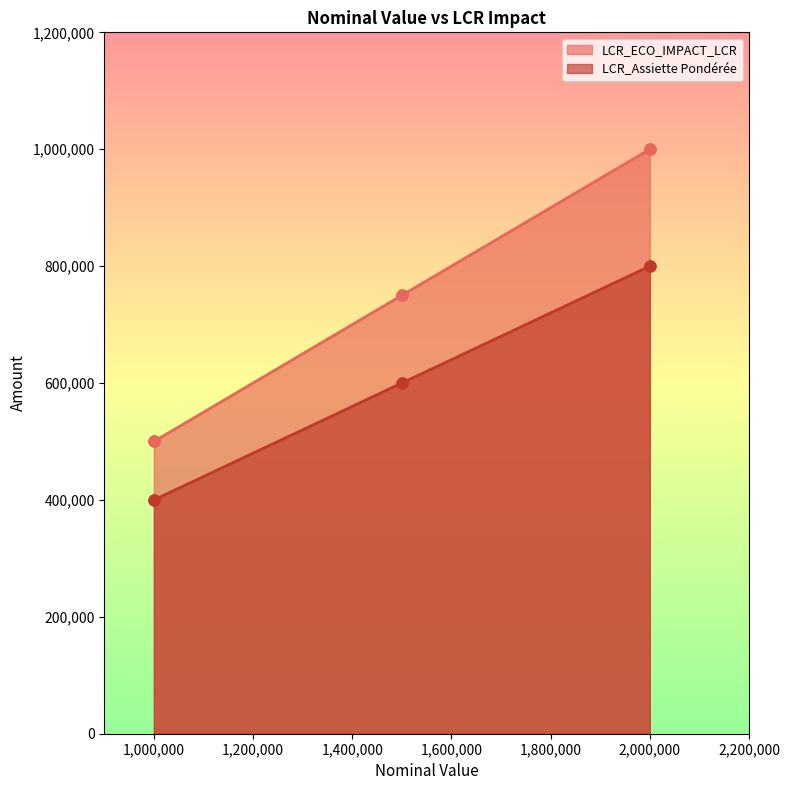

Which series contains the highest Y value?

LCR_ECO_IMPACT_LCR